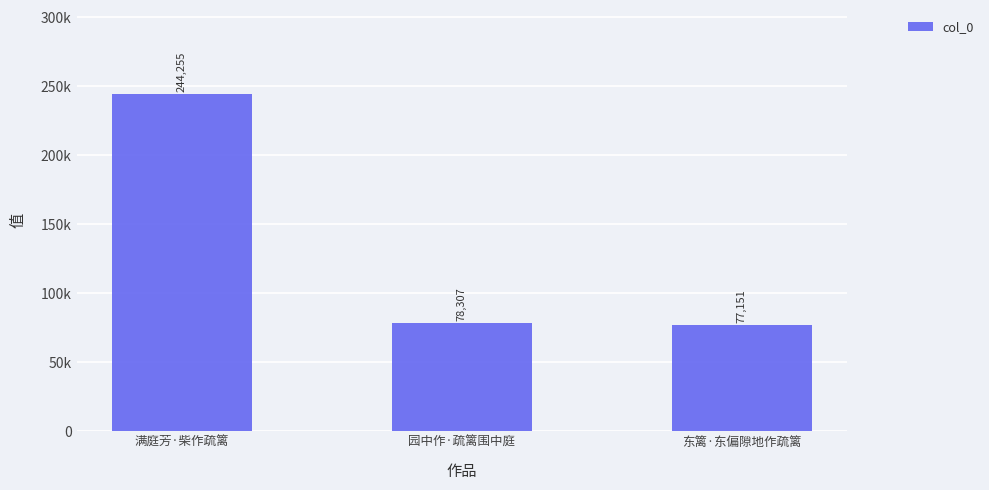

How many values exceed 78307?

1